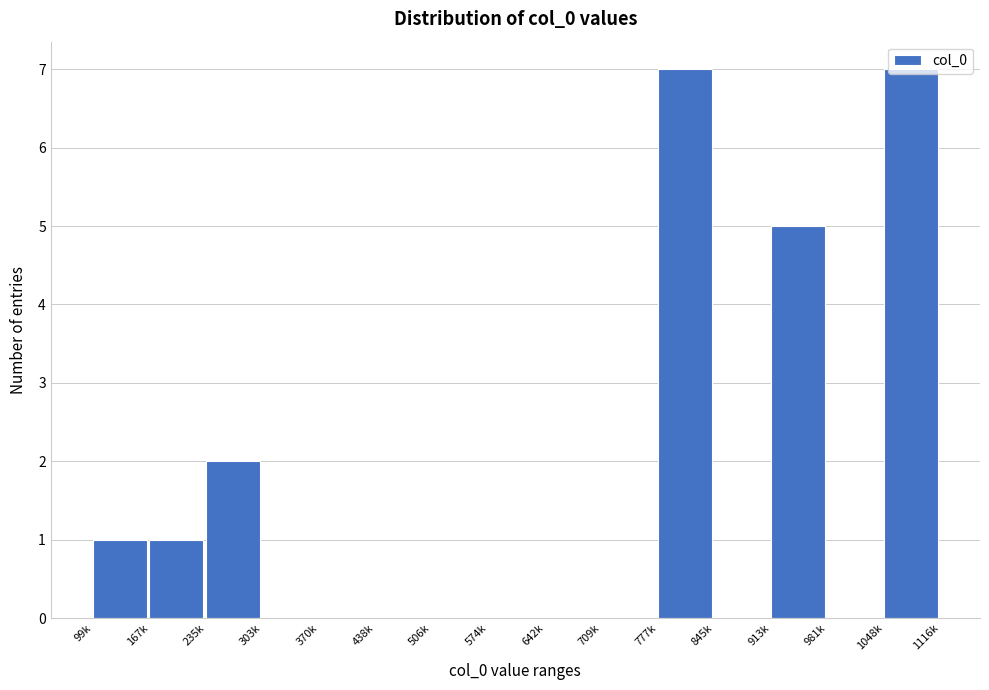

Where is the data nearest to the value 3?

235k